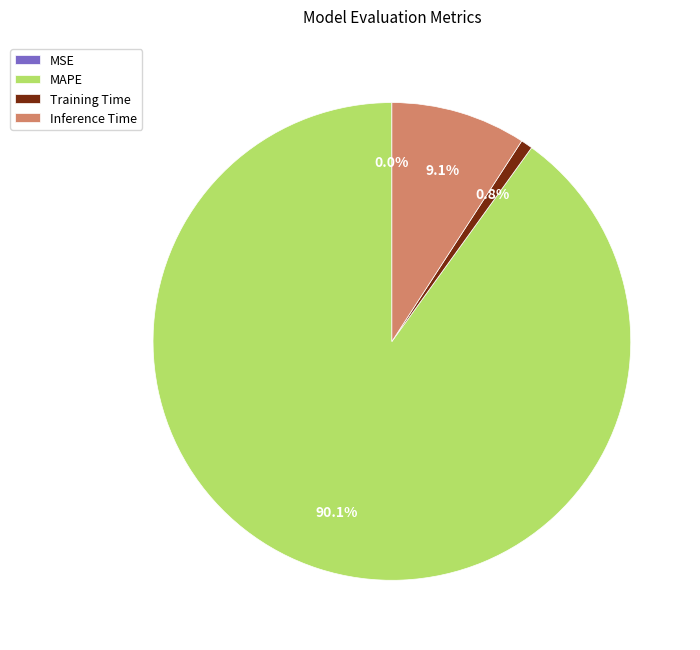

Which slice represents more than half of the pie?

MAPE